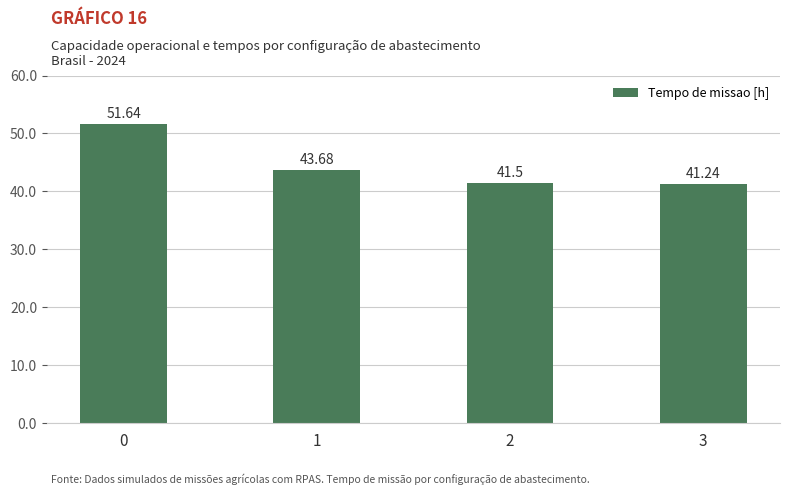

Reading left to right, what are all the values shown in this chart?

0=51.6	1=43.7	2=41.5	3=41.2